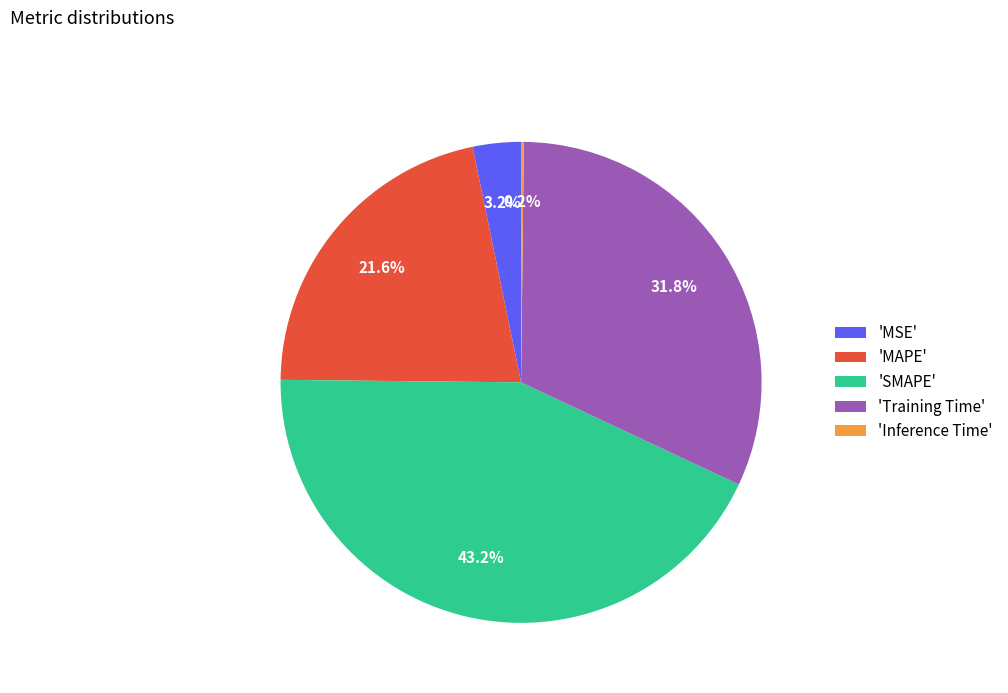

Which slice is the largest?

'SMAPE'